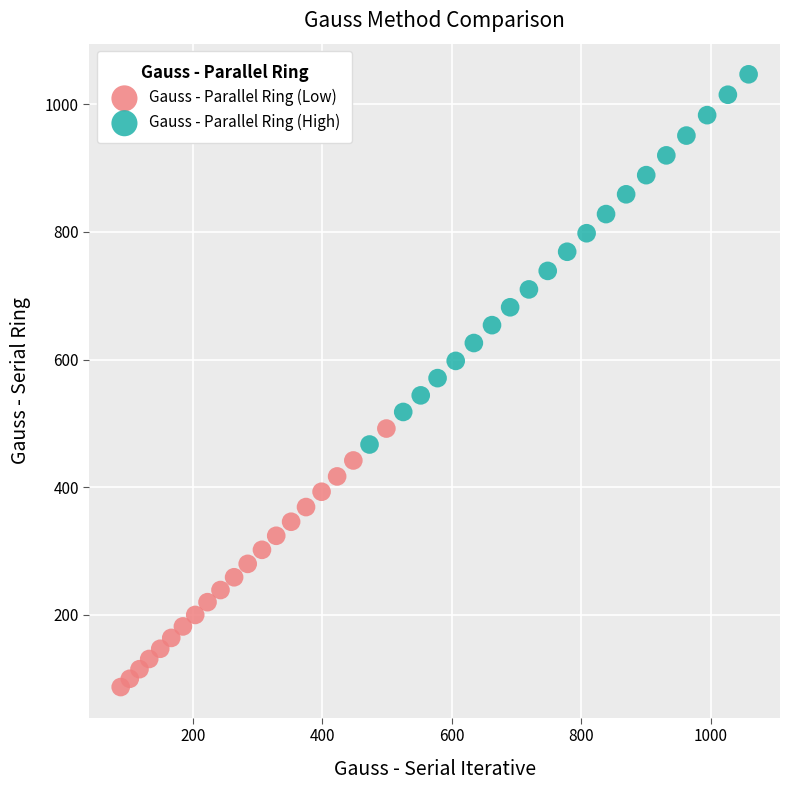

Which series contains the lowest Y value?

Gauss - Parallel Ring (Low)